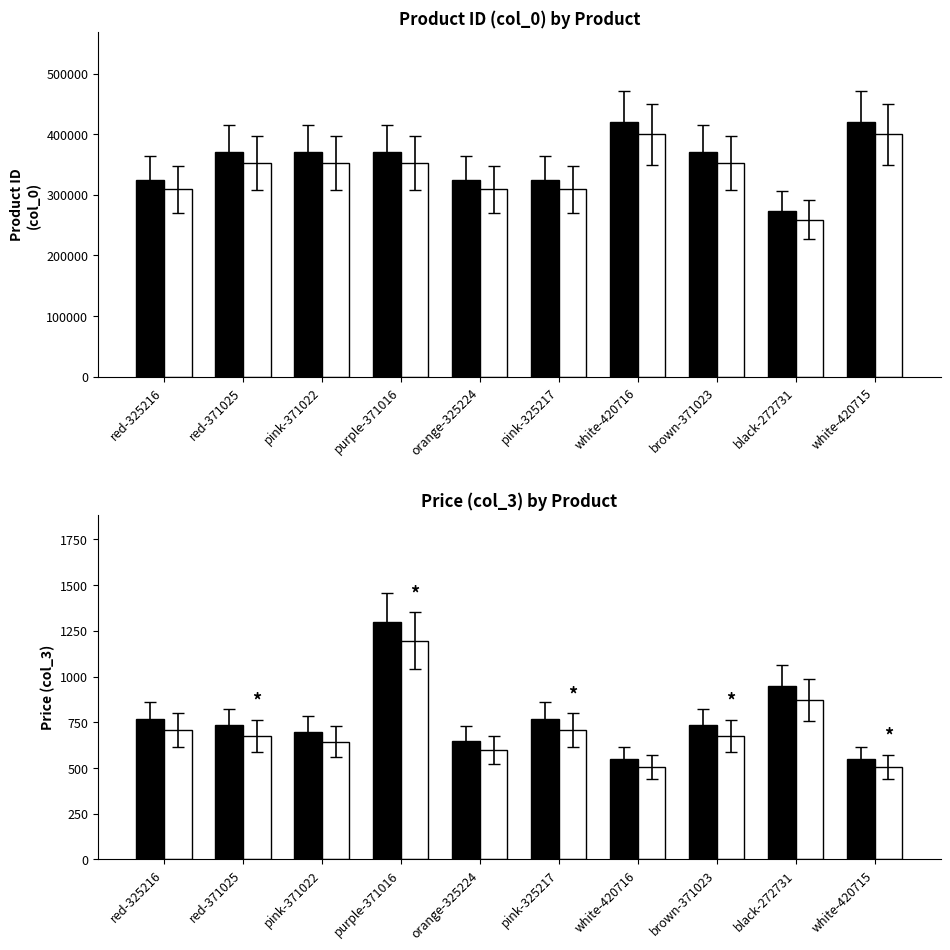

Which series has the largest range (max minus min)?

Product ID (col_0)